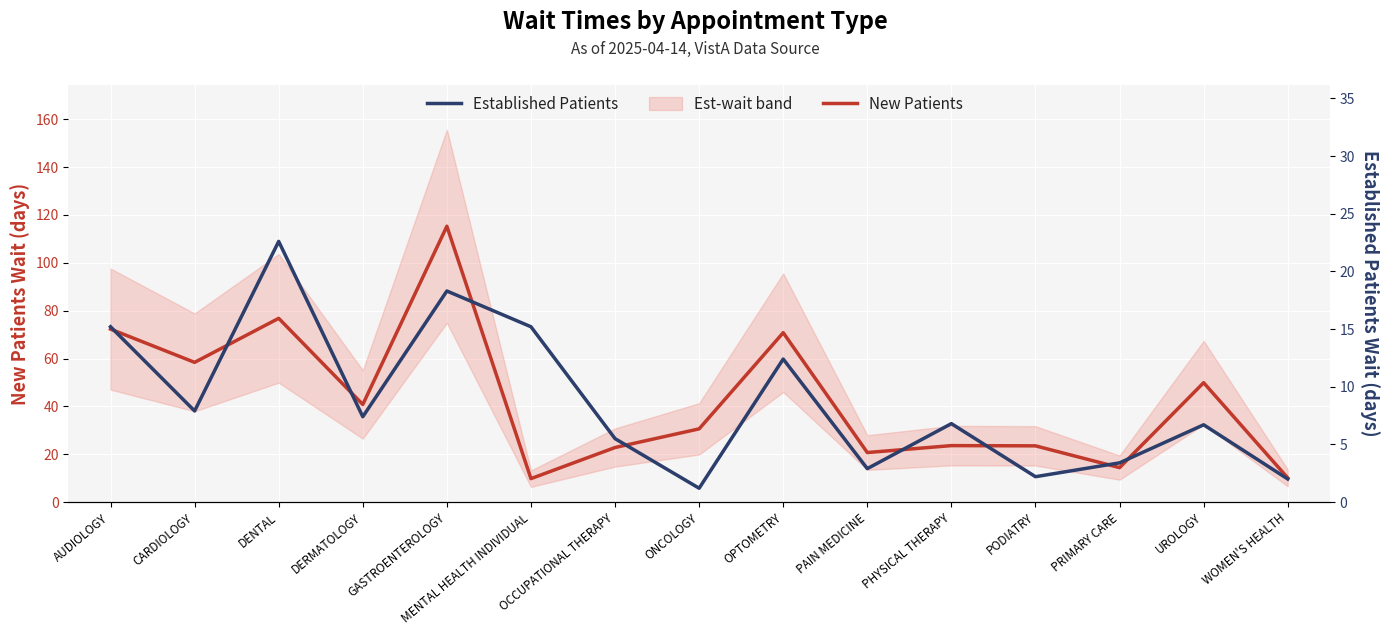

What is the maximum value shown in the chart?

115.3